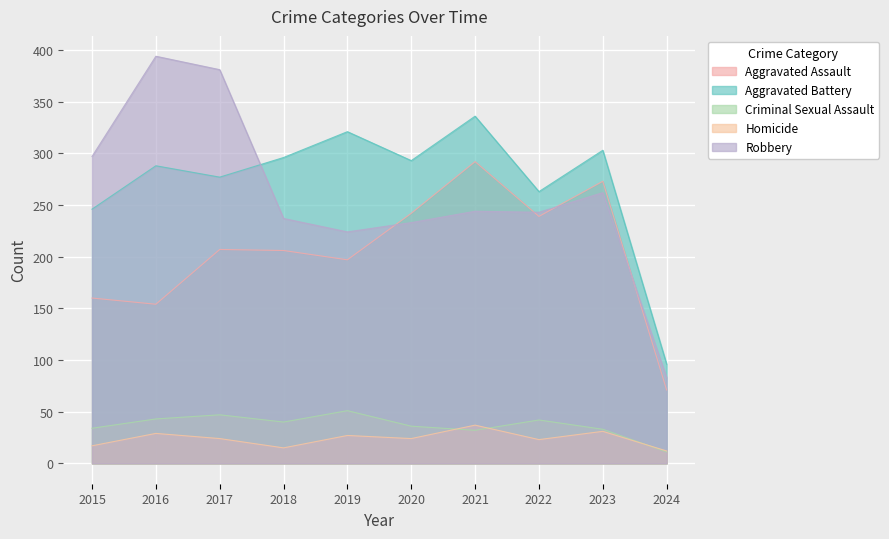

At which label does Aggravated Battery first exceed 293?

2018